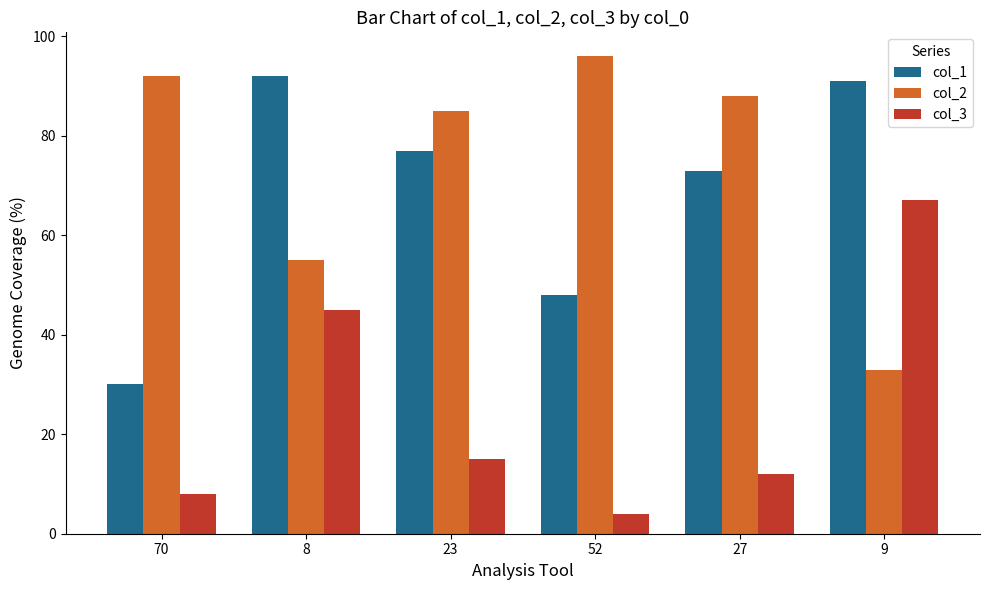

Is it true that col_3 equals 45 at 8?

True